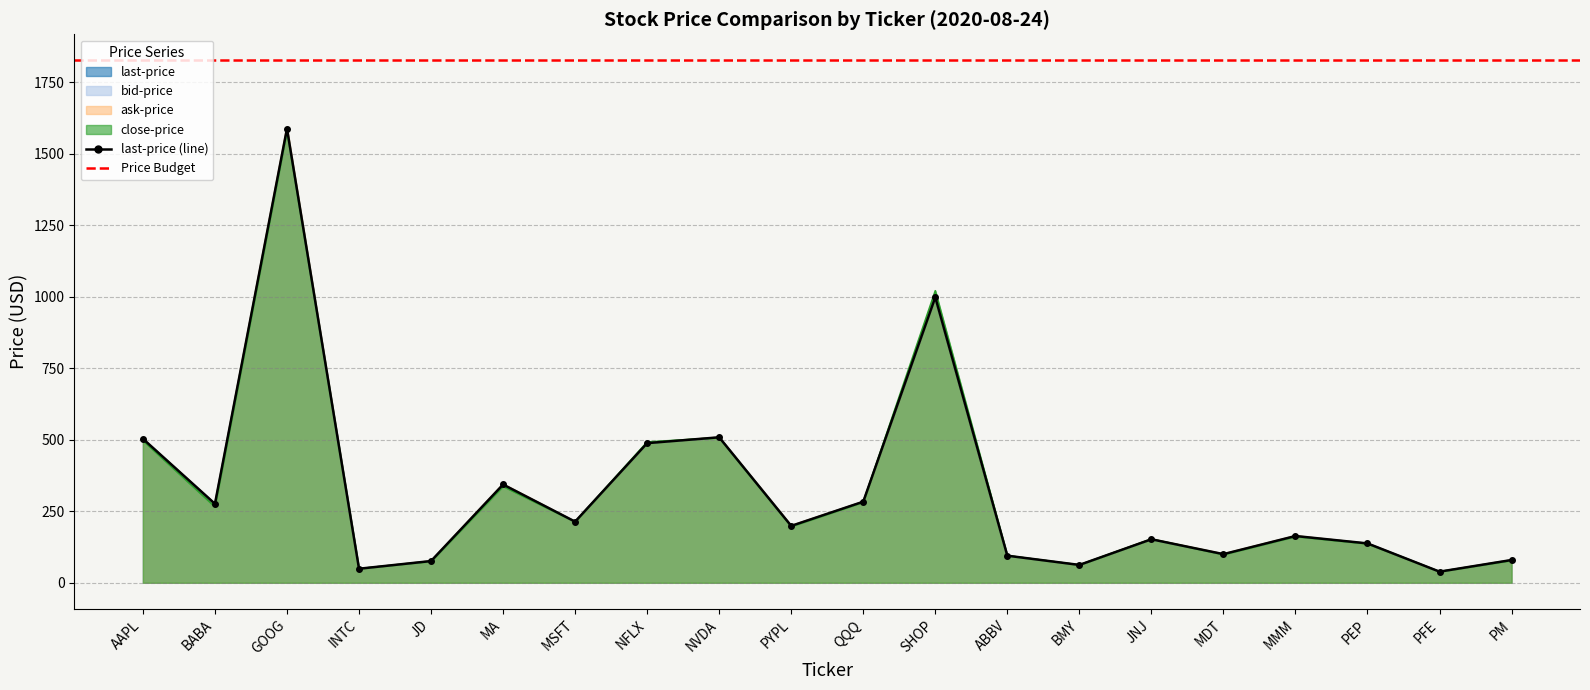

How many categories are shown in the chart?

20